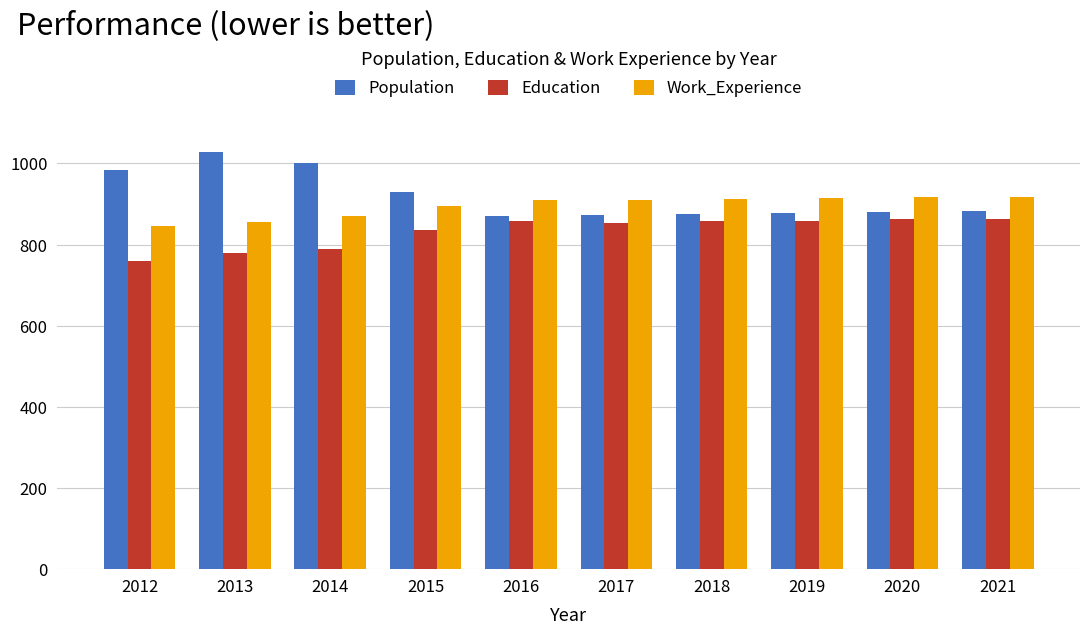

What value does the Population series have at 2021?

883